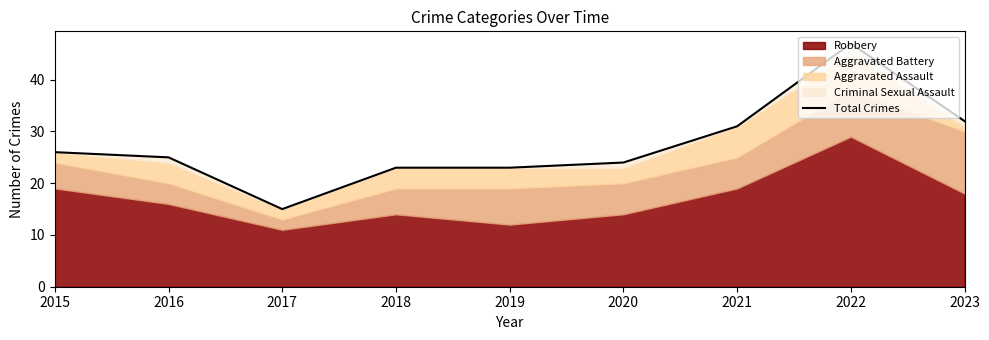

What is the maximum value shown in the chart?

47